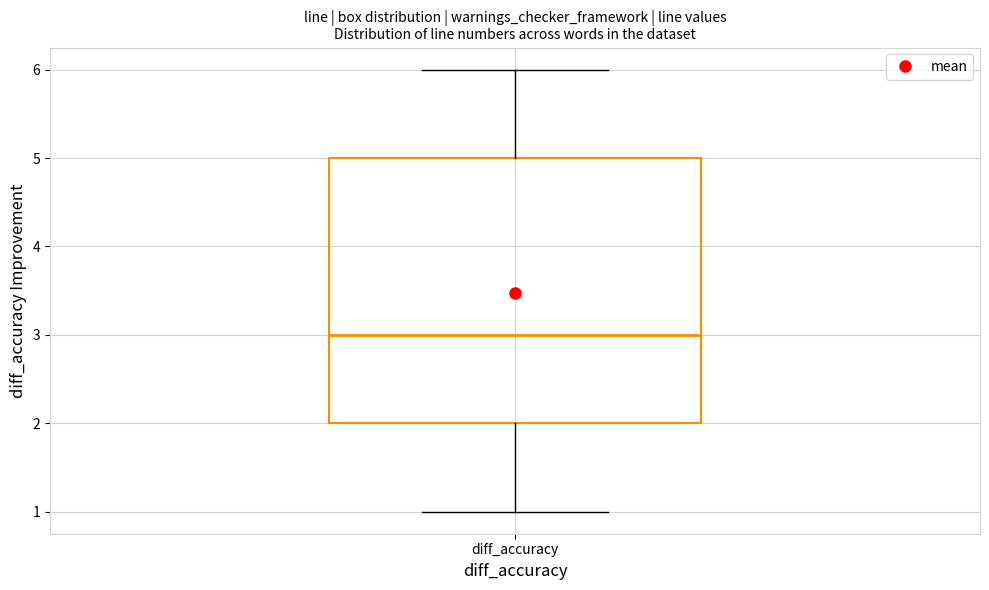

Read this box plot against the y-axis: the position of the median line, the range covered by the box, and the ends of both whiskers. The values are not printed on the chart, so give them approximately, as read against the axis.

median 3, box 2 to 5, whiskers 1 to 6